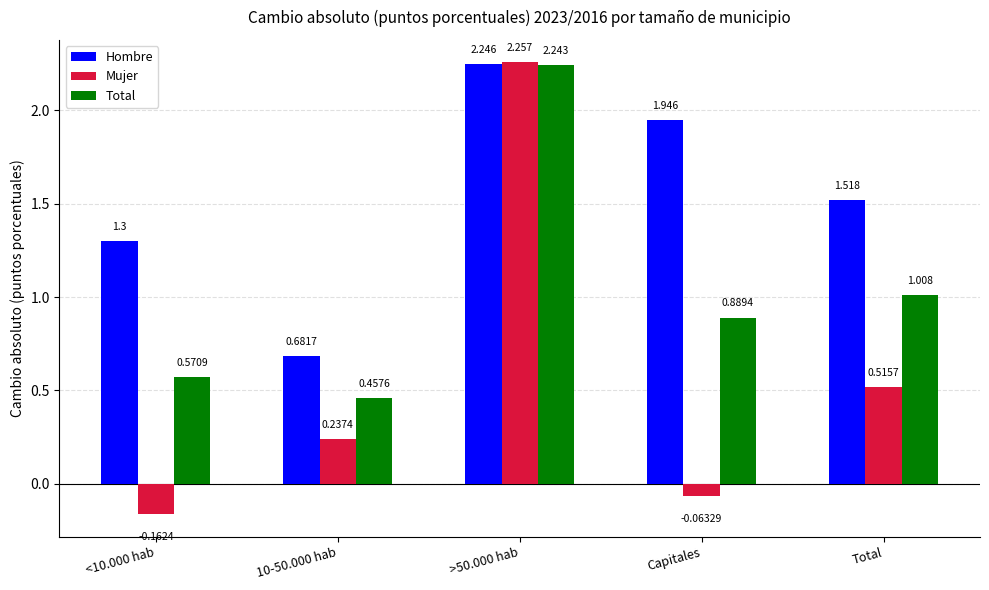

Is the value of Mujer at Total greater than the value of Total at >50.000 hab?

No